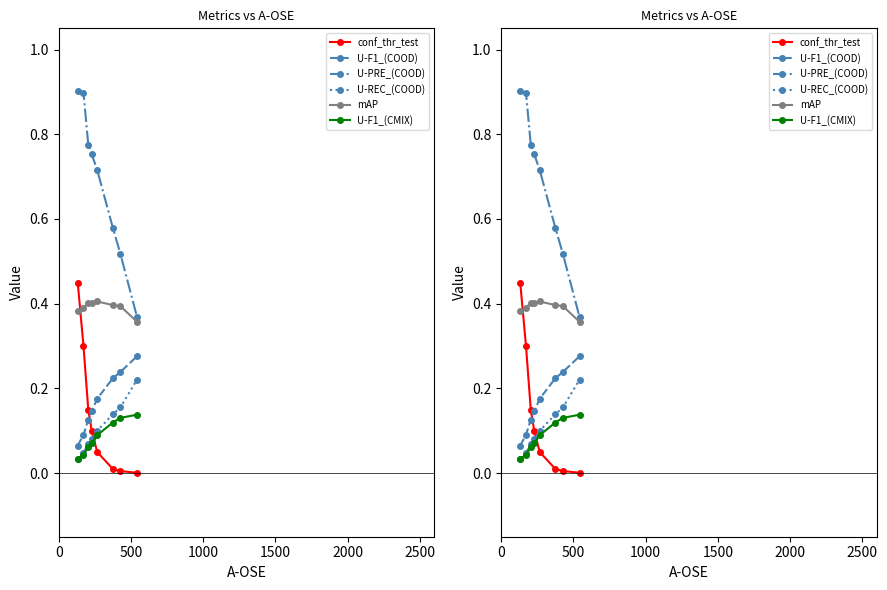

List the series in order of their peak value, highest first.

U-PRE_(COOD), conf_thr_test, mAP, U-F1_(COOD), U-REC_(COOD), U-F1_(CMIX)